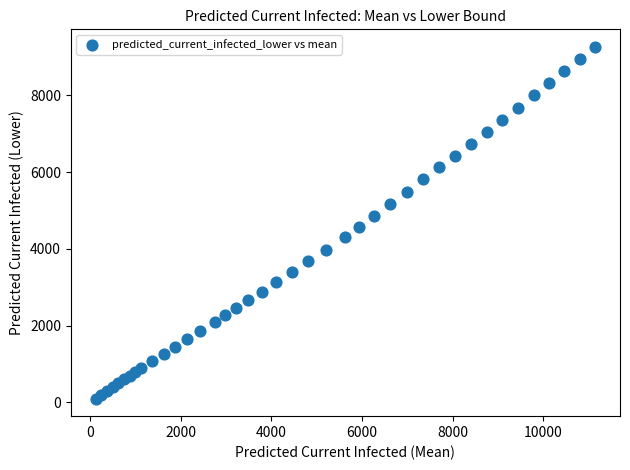

What is the range of Y values (max minus min)?

9158